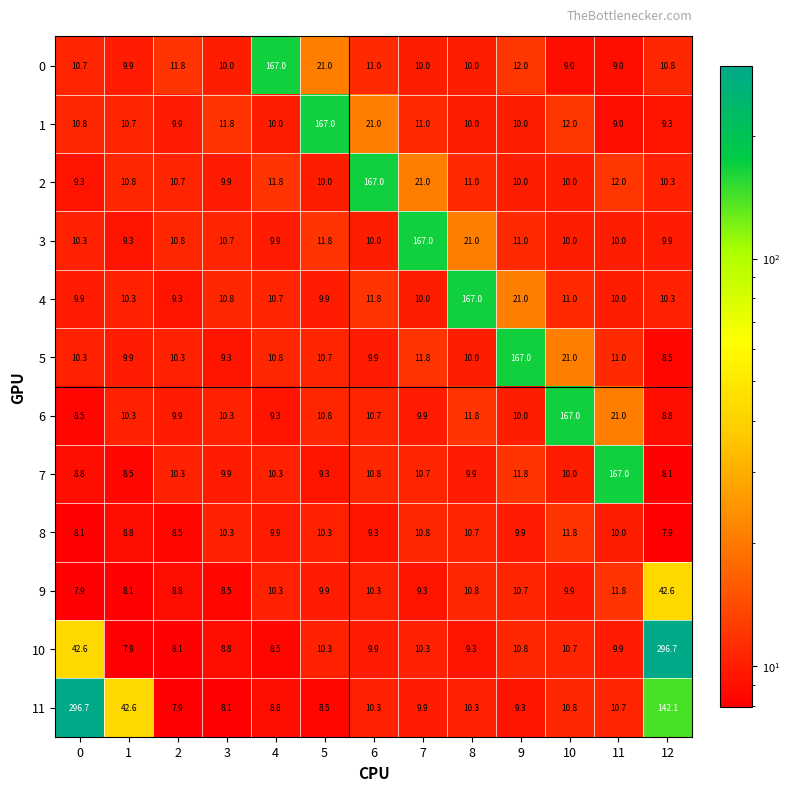

What is the total value across all series at 4?

277.3